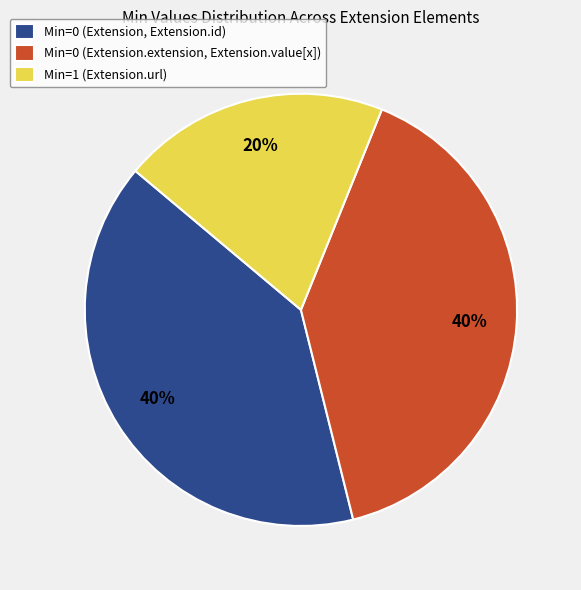

Which slice is the smallest?

Min=1 (Extension.url)